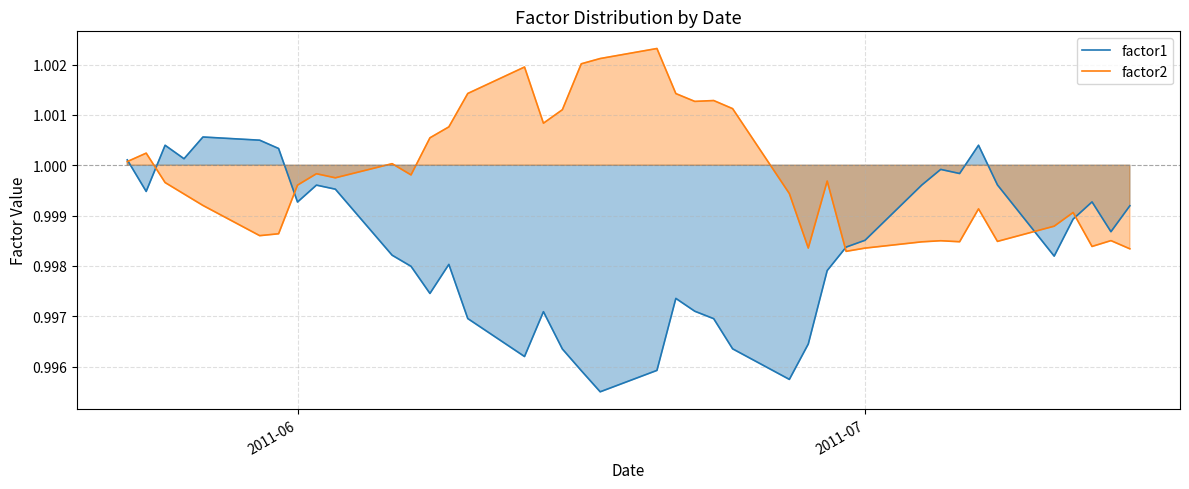

In factor1, how many points are higher than both neighbors (excluding endpoints)?

9